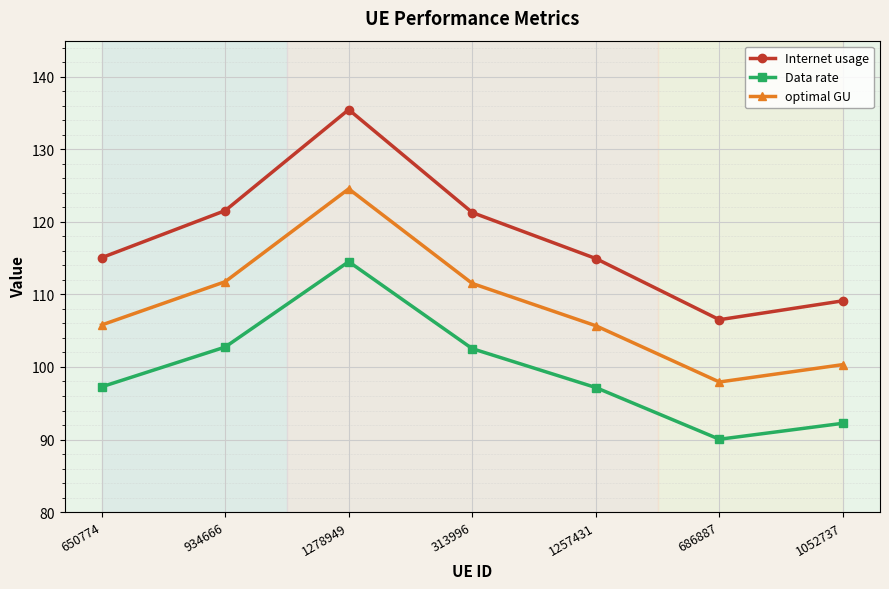

The optimal GU series shows 56.0 at 1052737. True or false?

False